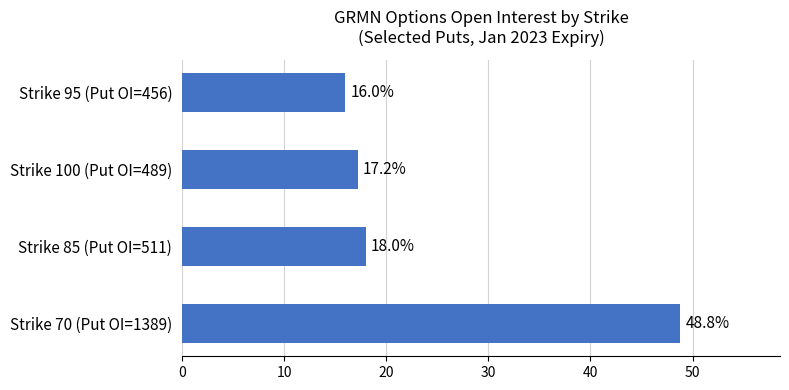

Reading top to bottom, list all the values displayed in this chart.

Strike 95 (Put OI=456)=16.0	Strike 100 (Put OI=489)=17.2	Strike 85 (Put OI=511)=18.0	Strike 70 (Put OI=1389)=48.8